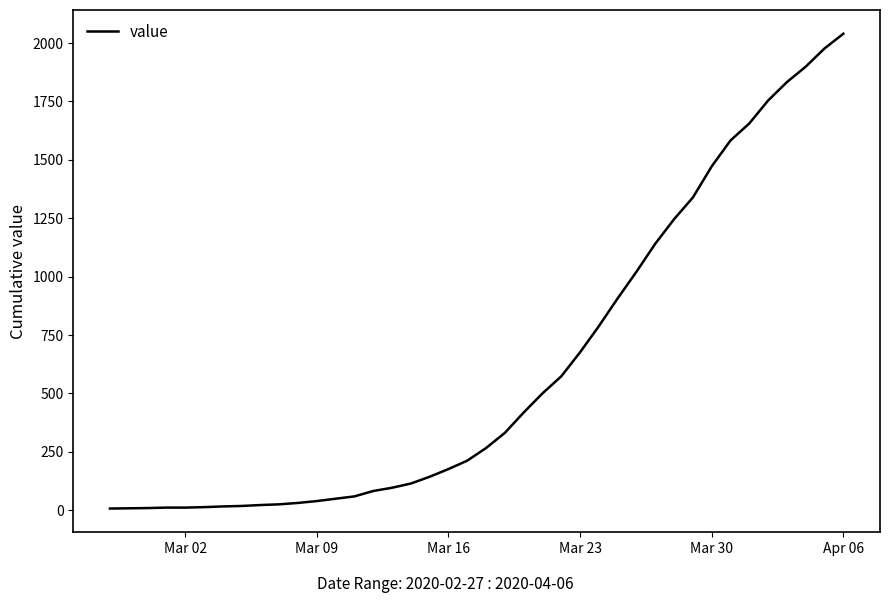

What is the maximum value shown in the chart?

2040